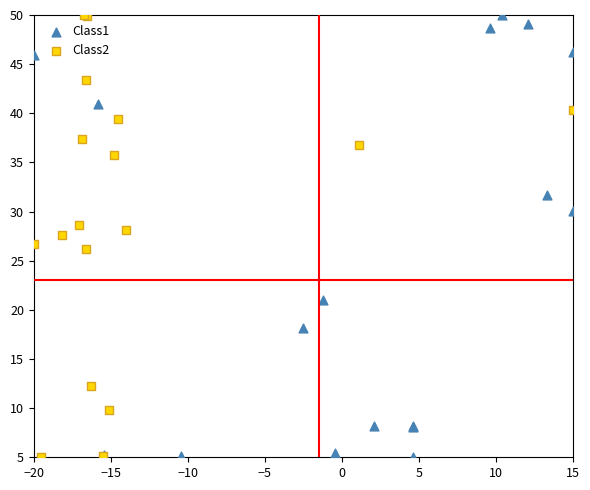

What are all the series names shown in the legend?

Class1, Class2